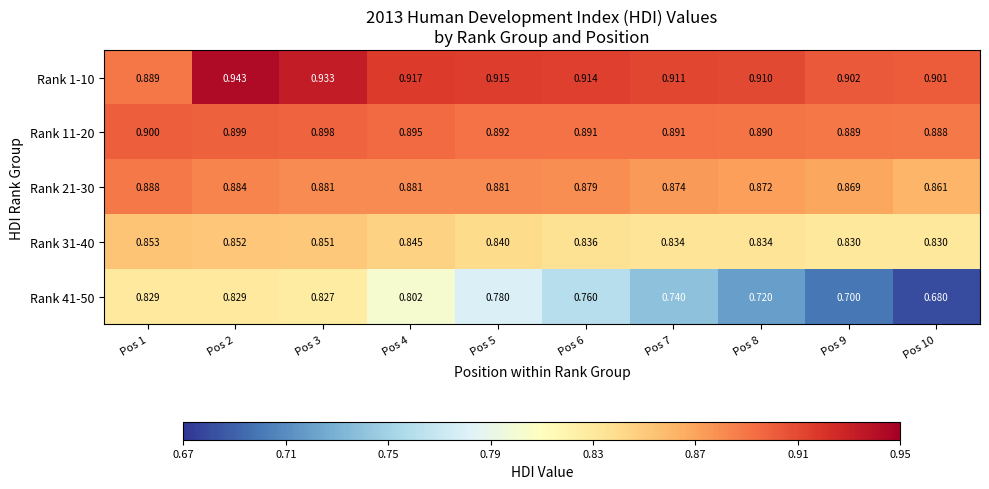

Count the number of categories in the chart.

10